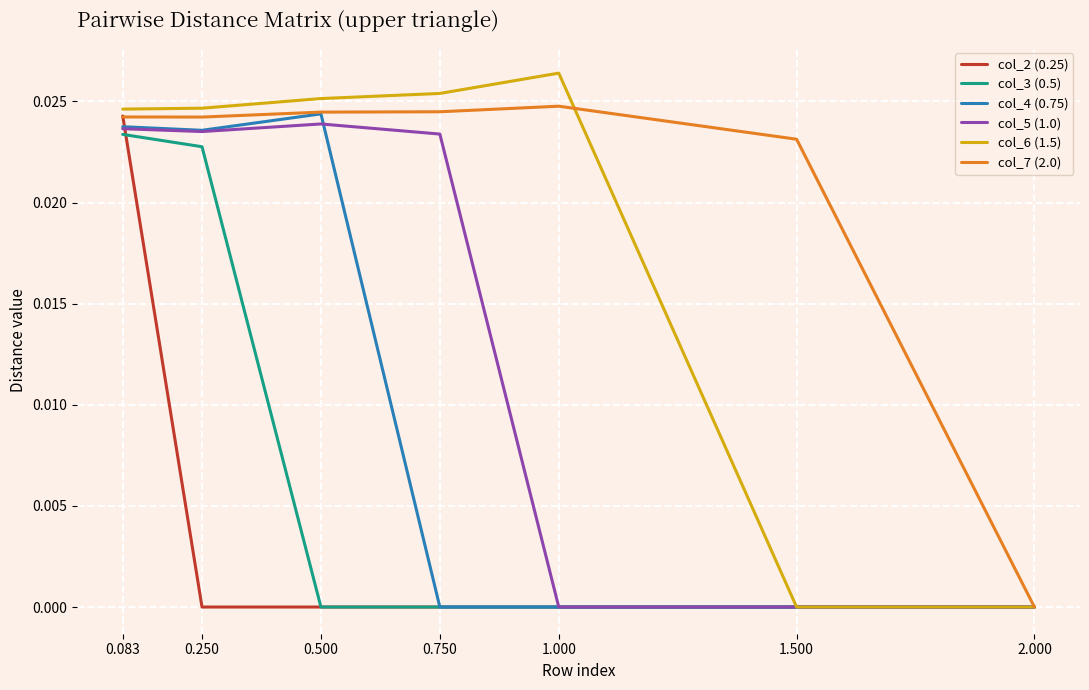

What position from the right is 1.500?

2